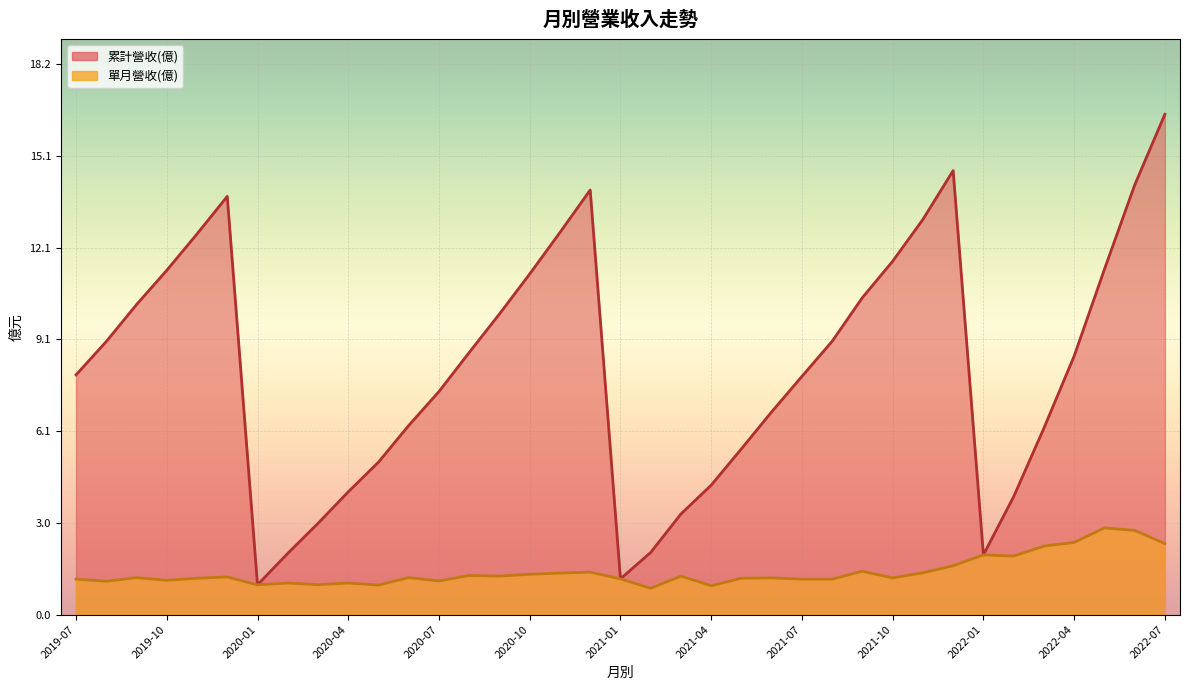

True or false: 單月營收(億) and 累計營收(億) intersect in this chart.

False